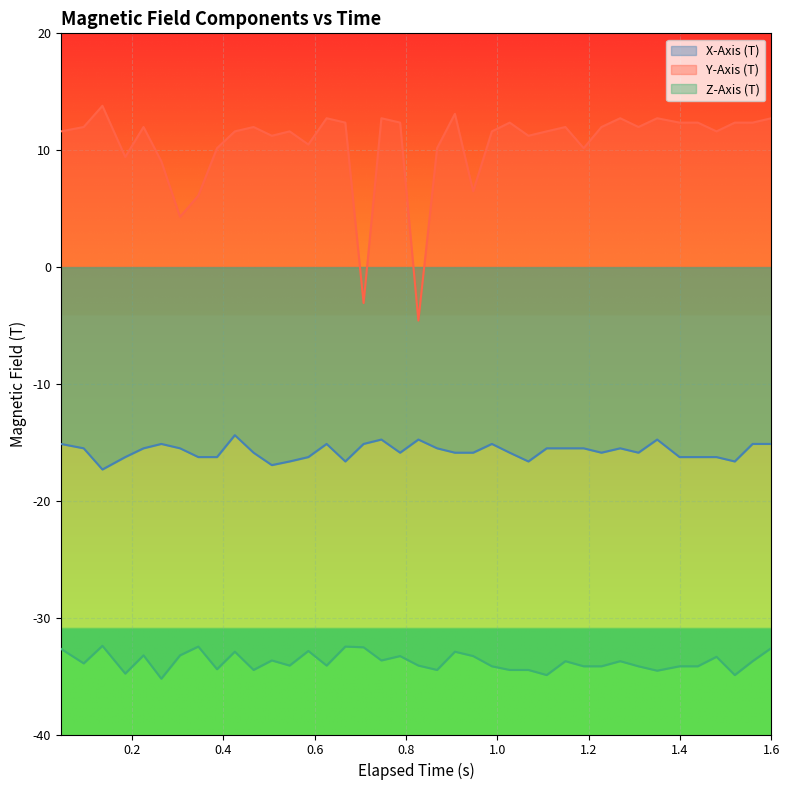

Rank the series by their average value, from lowest to highest.

Z-Axis (T), X-Axis (T), Y-Axis (T)